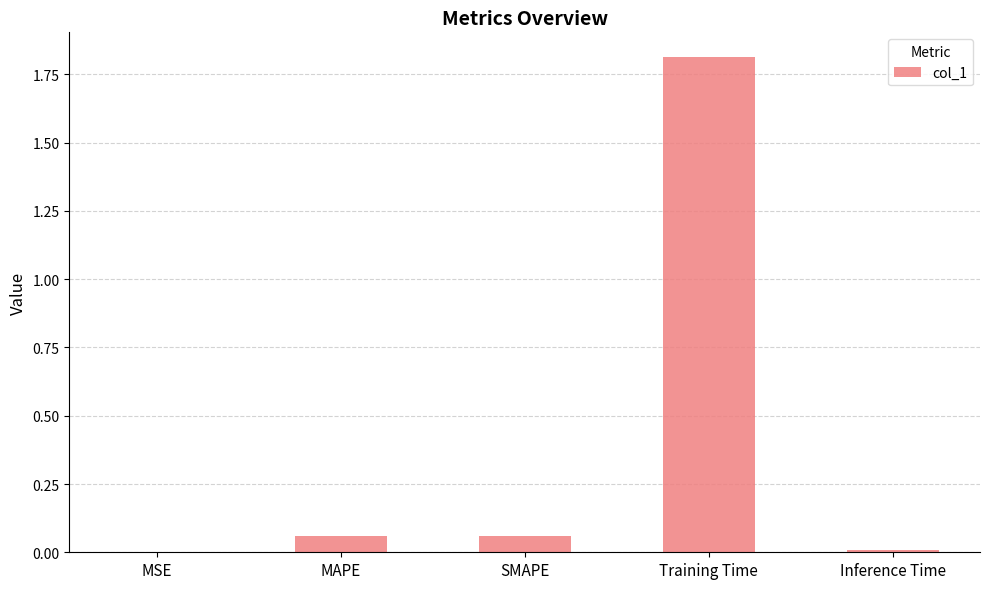

What is the sum of the values at MAPE and Training Time?

1.9